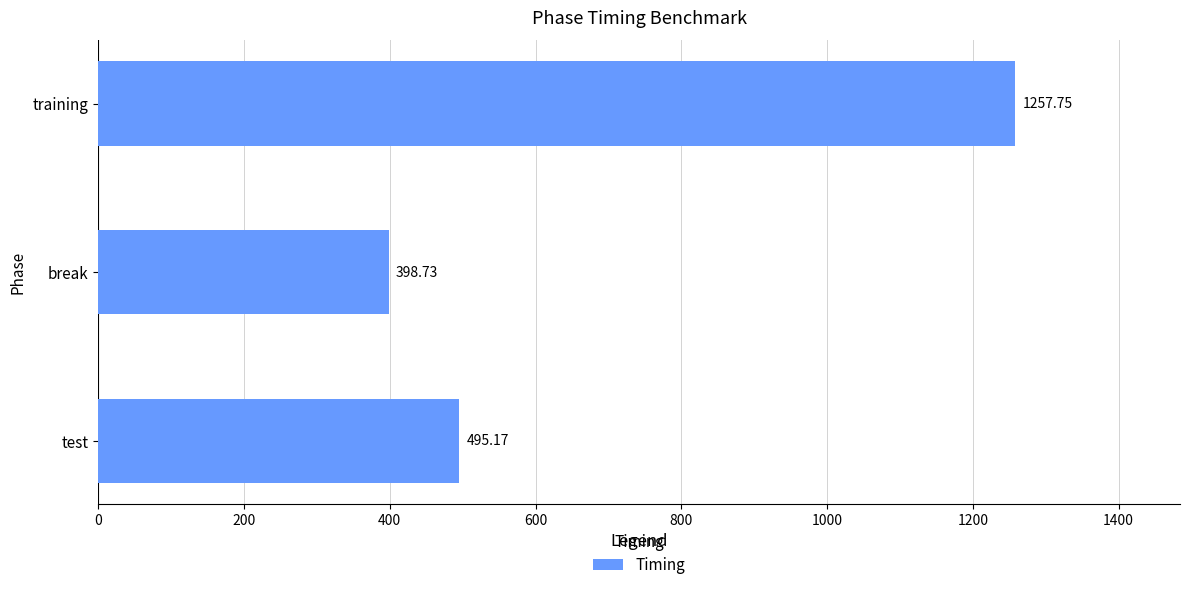

Where is the data nearest to the value 828?

test